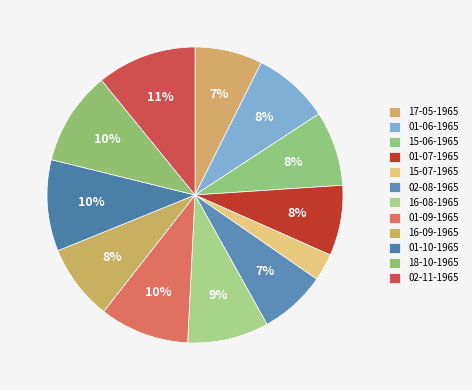

To the nearest percent, what percentage of the pie is 18-10-1965?

10%